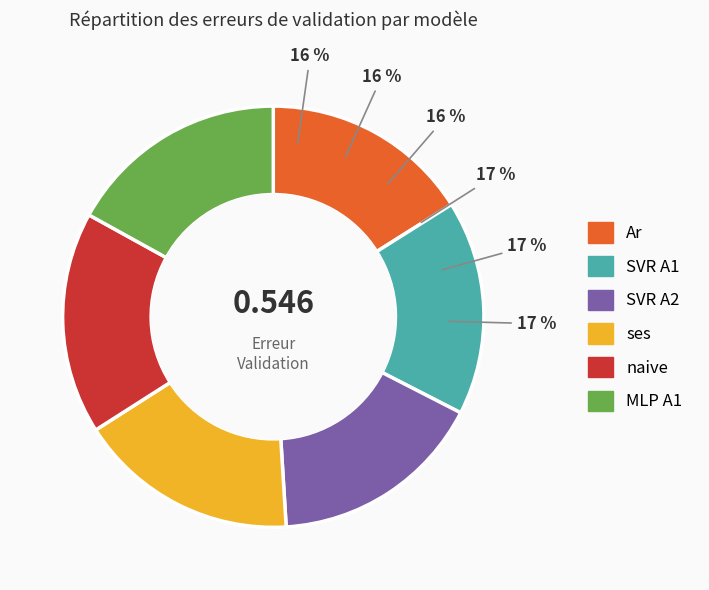

The SVR A1 slice represents 16% of the pie. True or false?

True